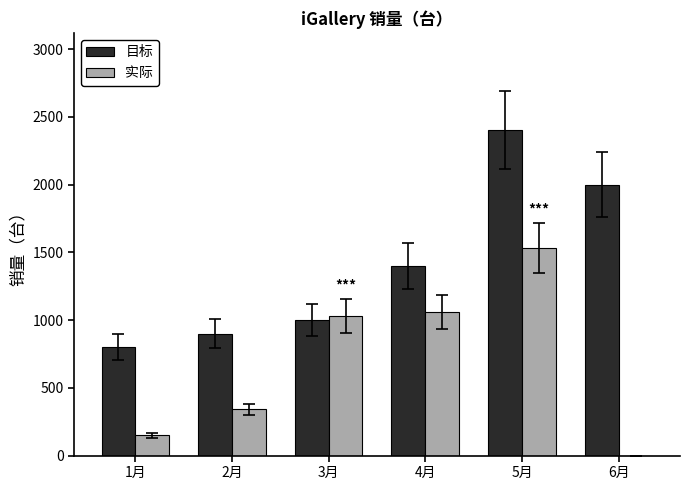

Which series has the largest total across all categories?

目标